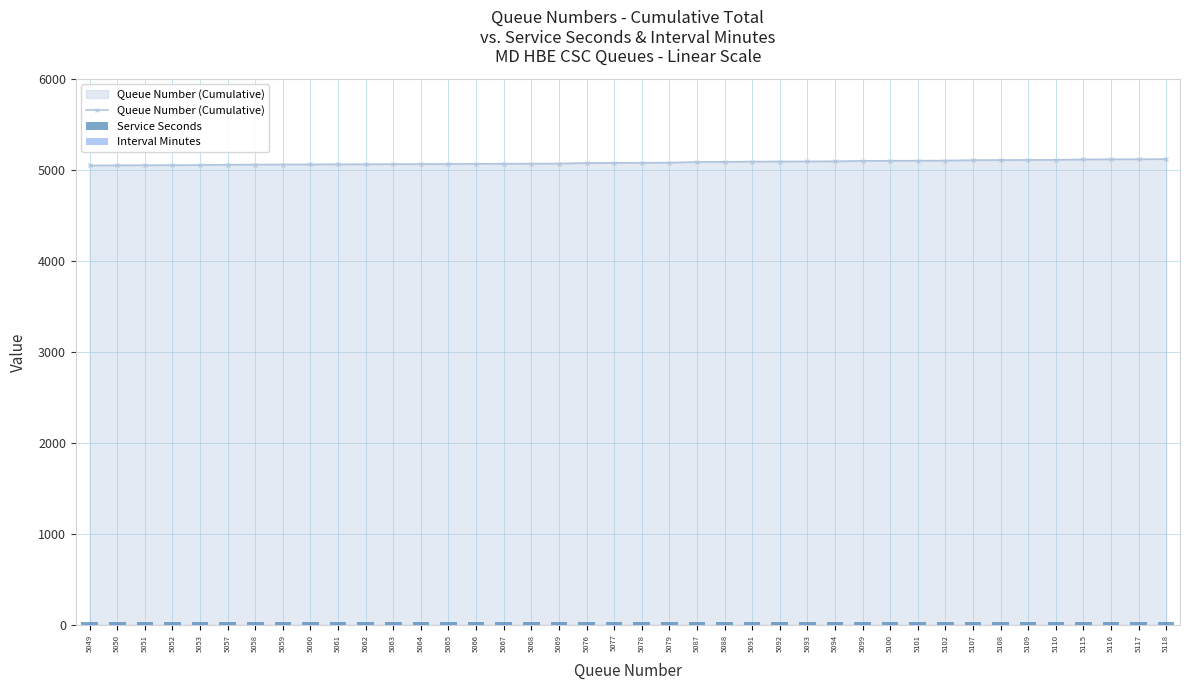

True or false: Service Seconds has a value of 30 at 5076.

True